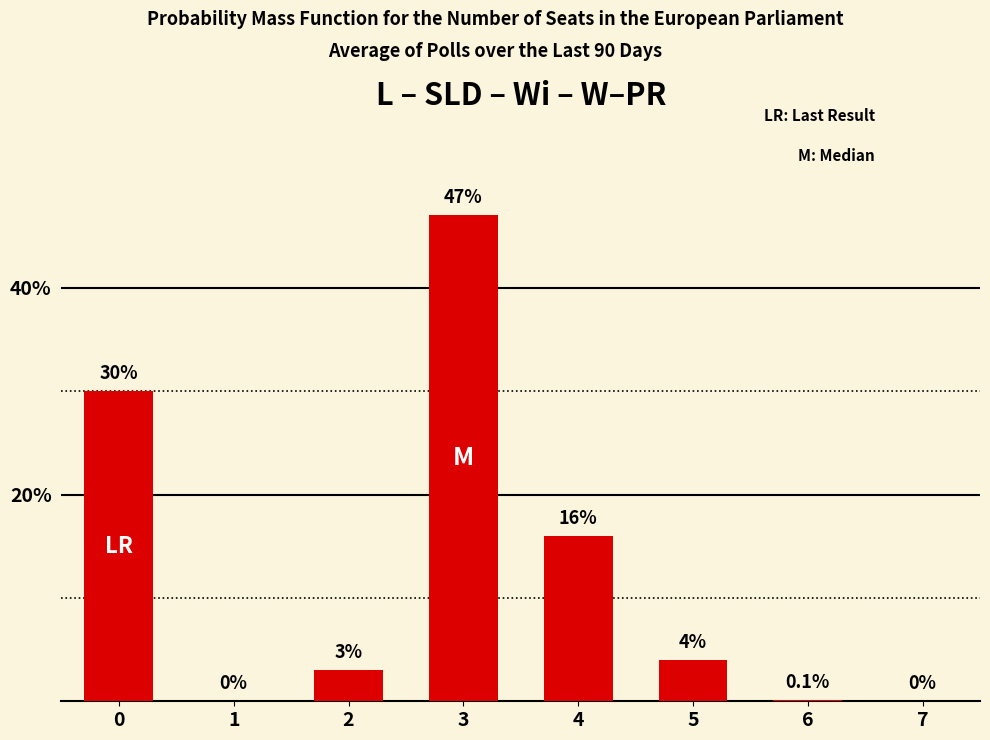

Which label corresponds to the largest value in the chart?

3